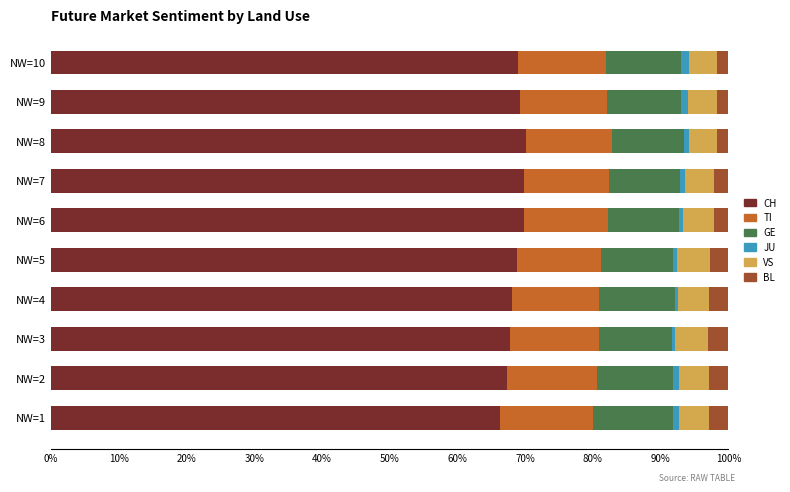

What are all the series names shown in the legend?

CH, TI, GE, JU, VS, BL